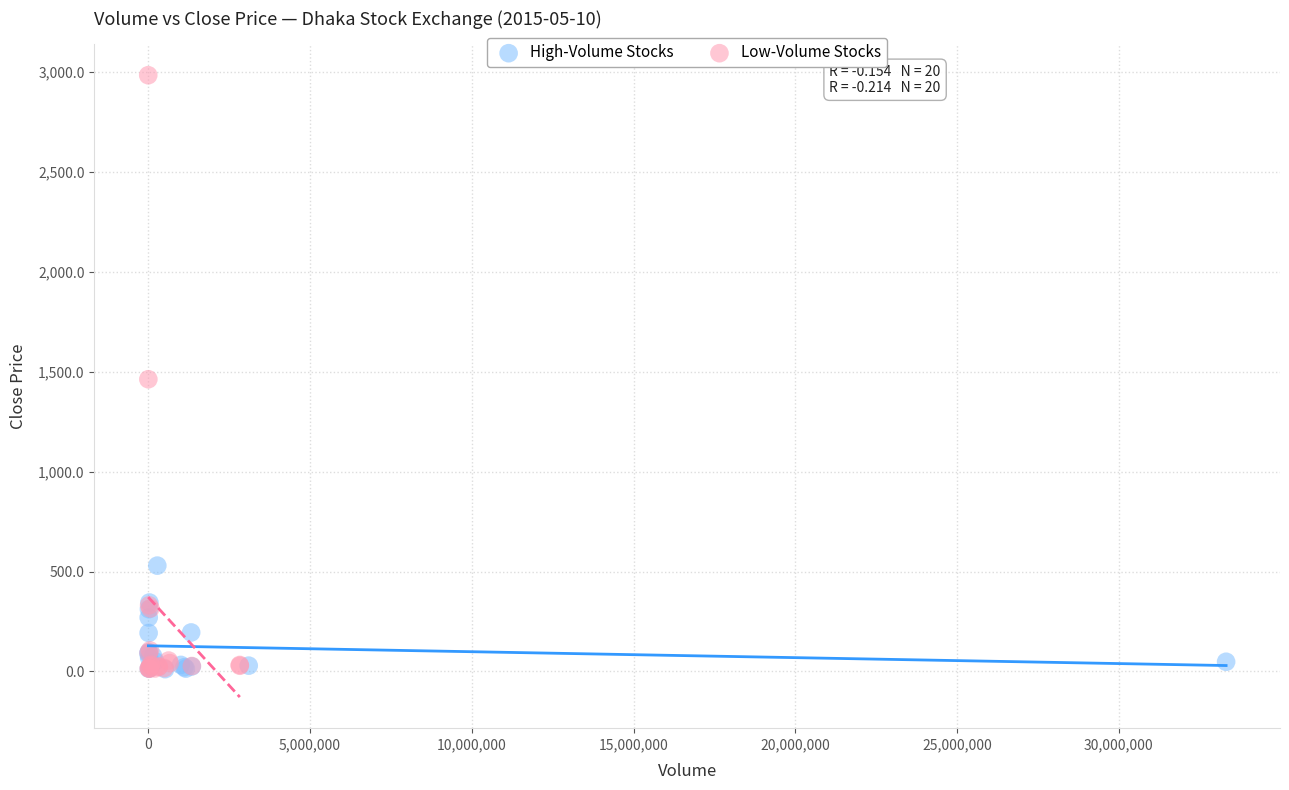

Which series has the largest Y range (max minus min)?

Low-Volume Stocks